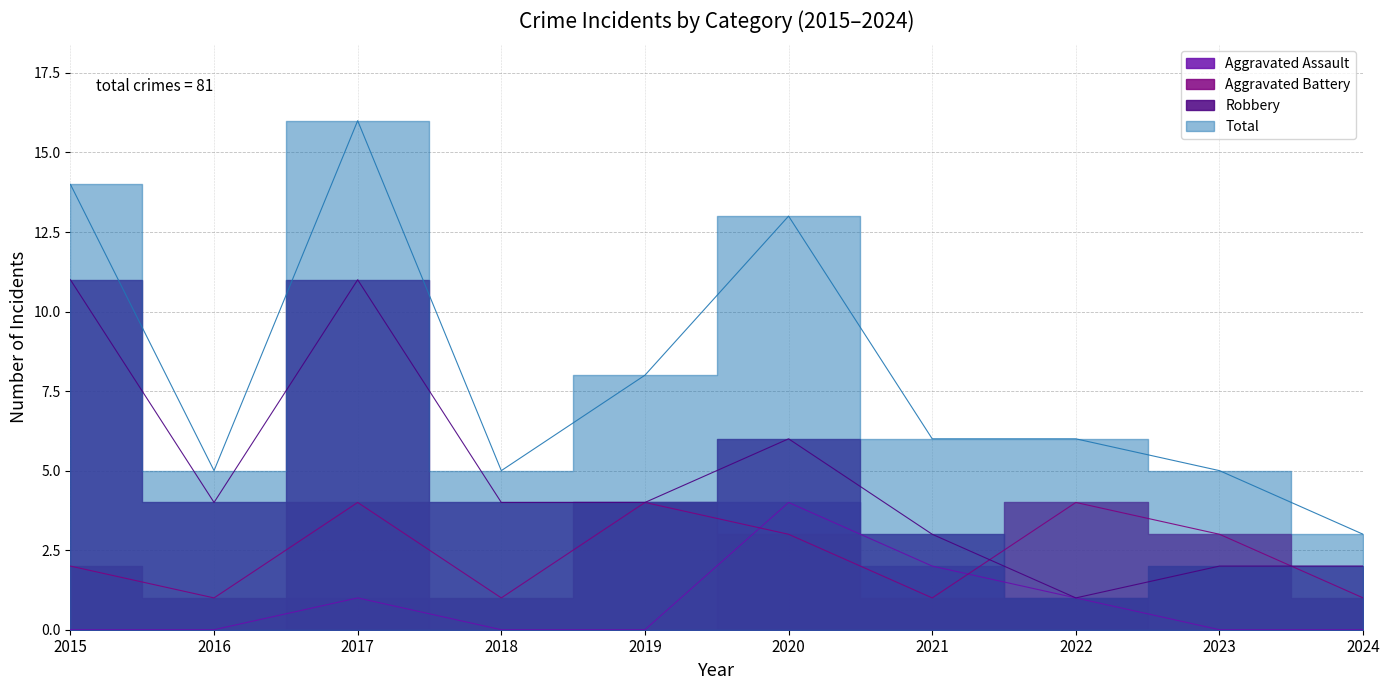

True or false: Robbery and Aggravated Battery cross at least once.

True